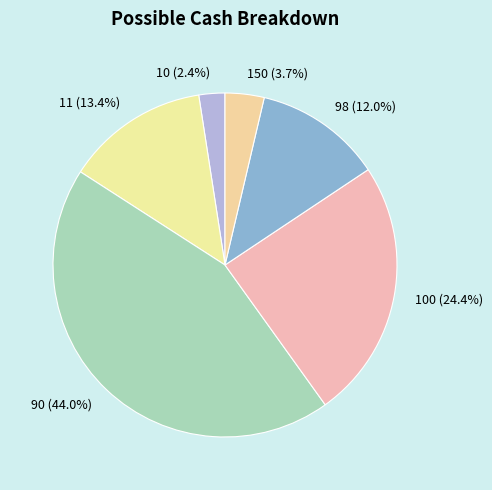

The 90 slice represents 5% of the pie. True or false?

False